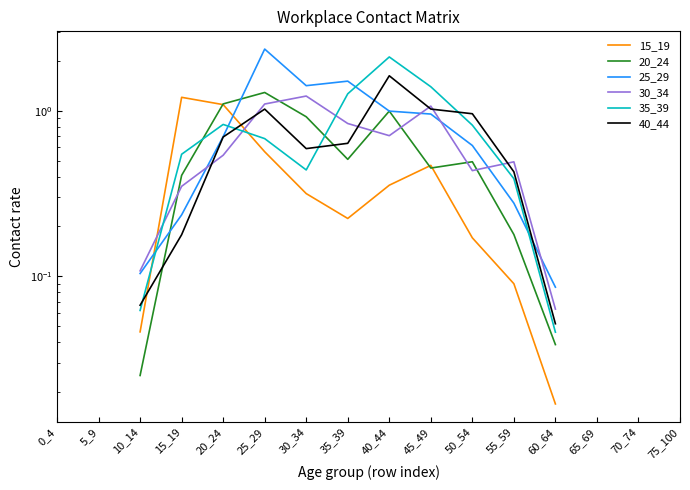

After their last crossing, which series has the higher values: 20_24 or 15_19?

20_24